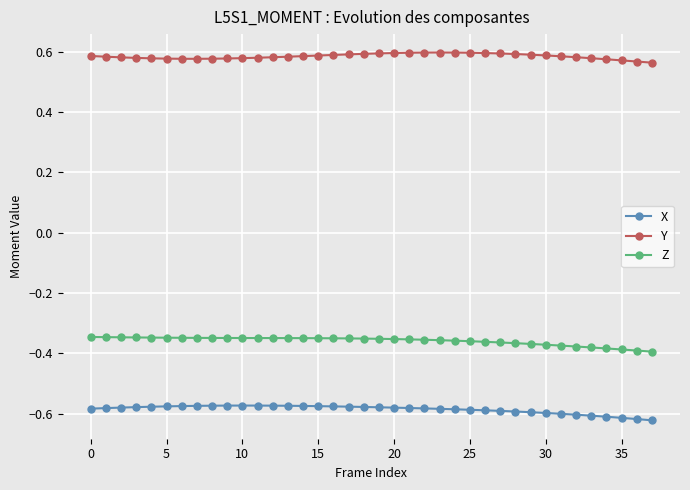

True or false: Y and X intersect in this chart.

False